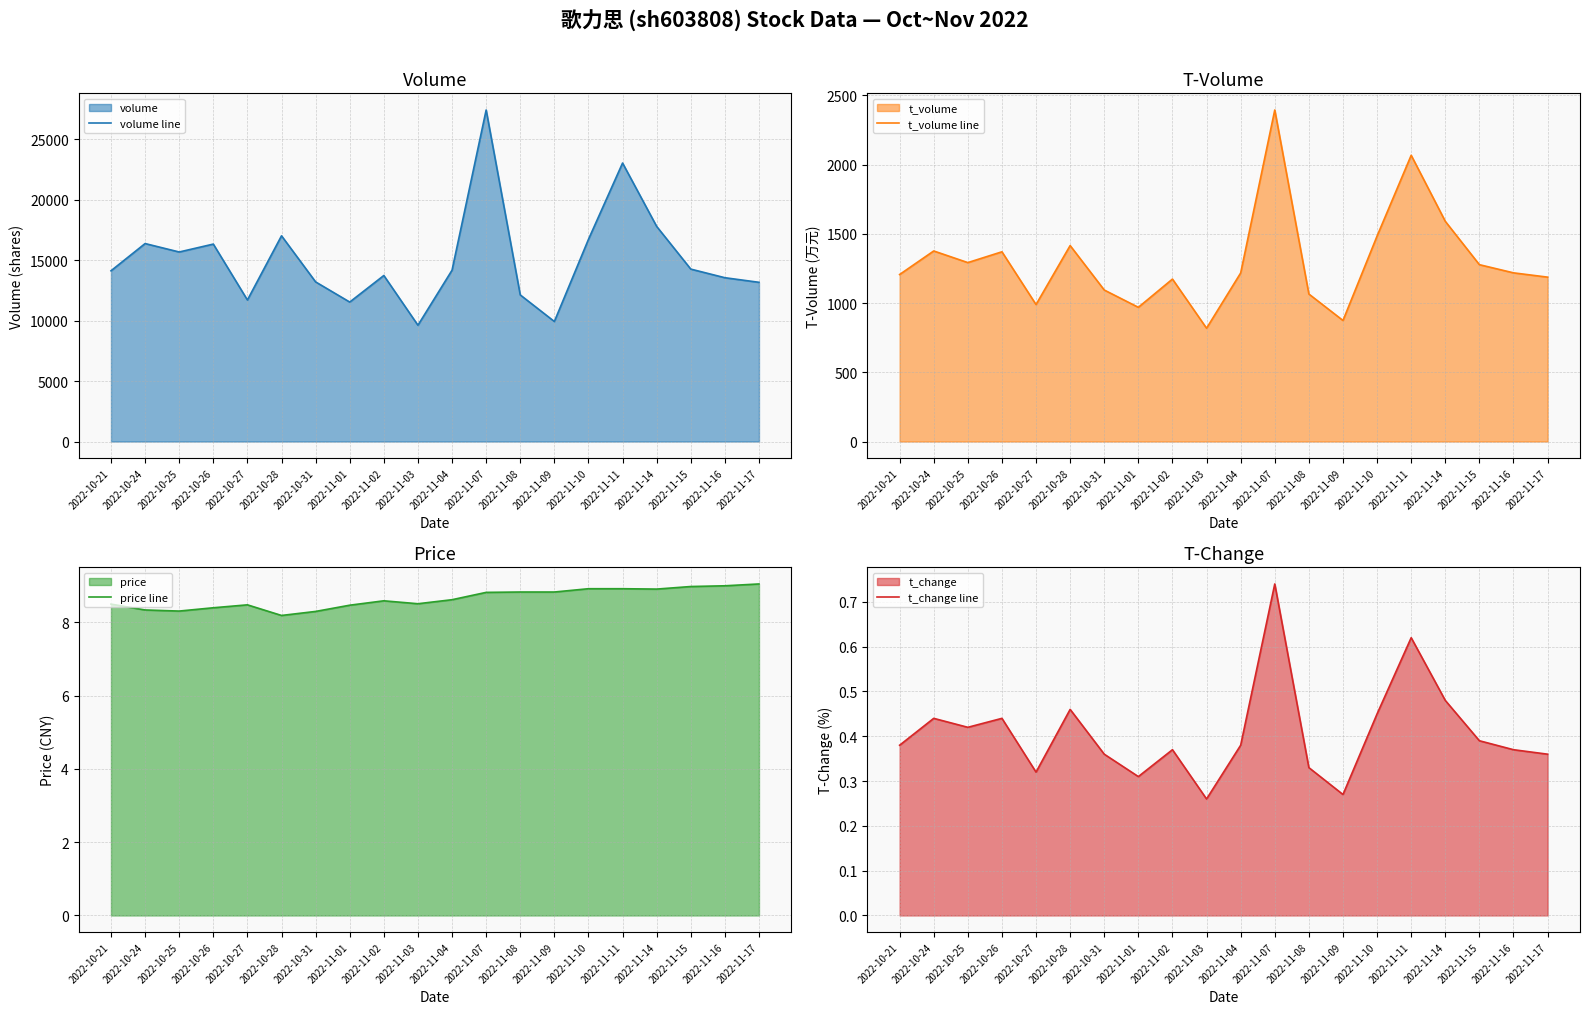

At which category does price line reach its first local valley?

2022-10-25